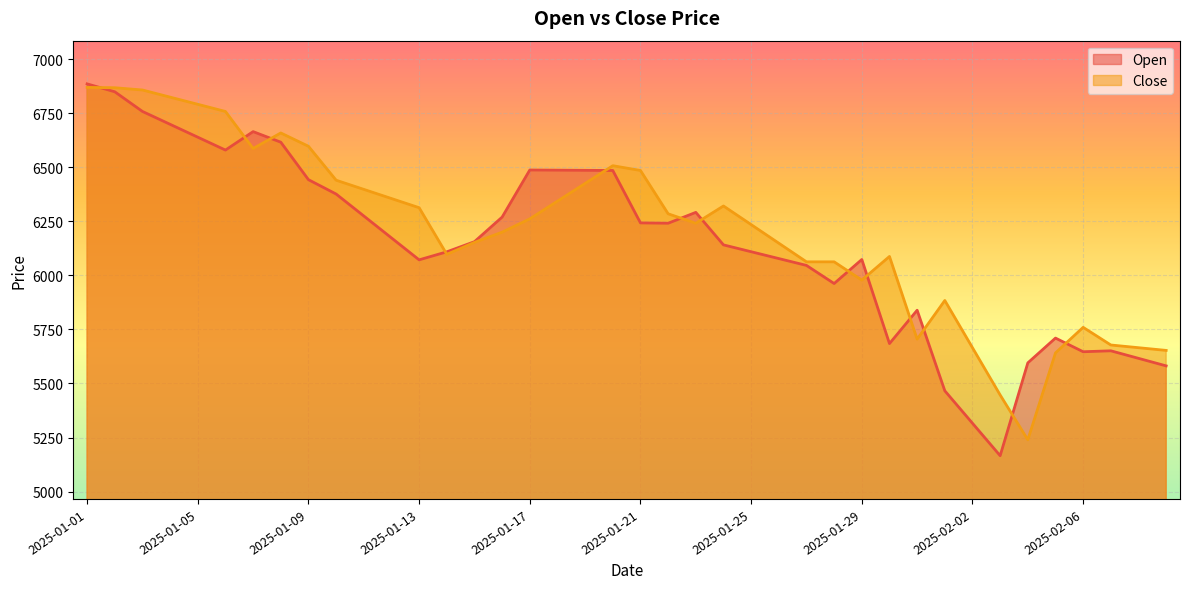

Which category has the lowest value in the Open series?

2025-02-03